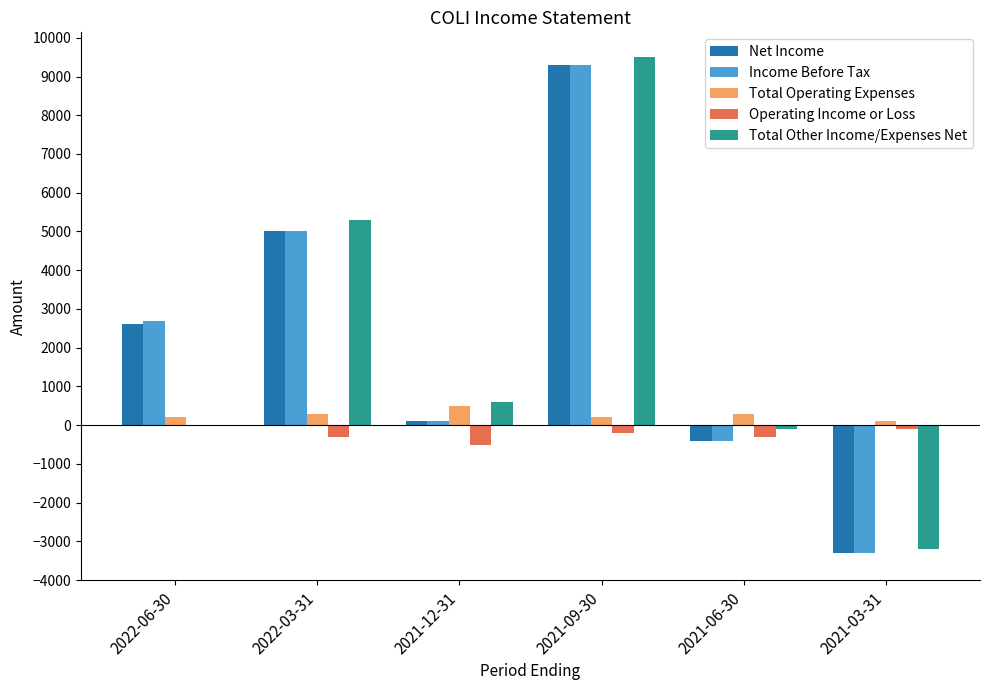

What is the sum of all Income Before Tax values?

13400